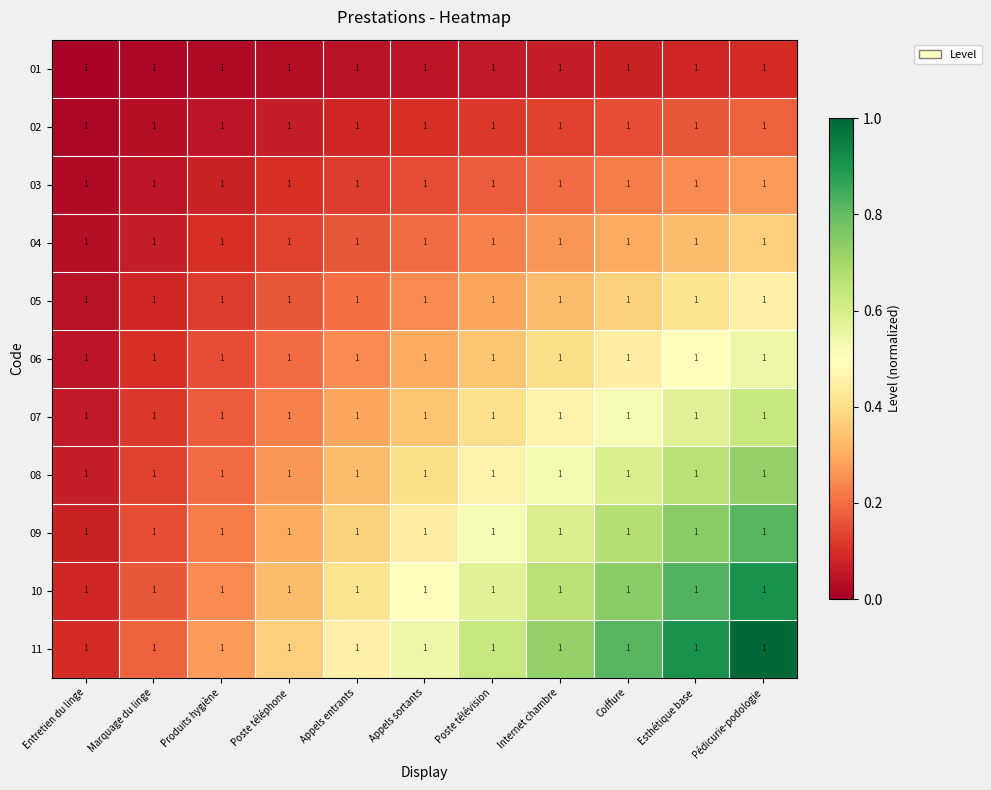

Reading left to right, what are all the values shown in this chart?

01: Entretien du linge=1.0	Marquage du linge=1.0	Produits hygiène=1.0	Poste téléphone=1.0	Appels entrants=1.0	Appels sortants=1.0	Poste télévision=1.0	Internet chambre=1.0	Coiffure=1.0	Esthétique base=1.0	Pédicurie-podologie=1.0
02: Entretien du linge=1.0	Marquage du linge=1.0	Produits hygiène=1.0	Poste téléphone=1.0	Appels entrants=1.0	Appels sortants=1.0	Poste télévision=1.0	Internet chambre=1.0	Coiffure=1.0	Esthétique base=1.0	Pédicurie-podologie=1.0
03: Entretien du linge=1.0	Marquage du linge=1.0	Produits hygiène=1.0	Poste téléphone=1.0	Appels entrants=1.0	Appels sortants=1.0	Poste télévision=1.0	Internet chambre=1.0	Coiffure=1.0	Esthétique base=1.0	Pédicurie-podologie=1.0
04: Entretien du linge=1.0	Marquage du linge=1.0	Produits hygiène=1.0	Poste téléphone=1.0	Appels entrants=1.0	Appels sortants=1.0	Poste télévision=1.0	Internet chambre=1.0	Coiffure=1.0	Esthétique base=1.0	Pédicurie-podologie=1.0
05: Entretien du linge=1.0	Marquage du linge=1.0	Produits hygiène=1.0	Poste téléphone=1.0	Appels entrants=1.0	Appels sortants=1.0	Poste télévision=1.0	Internet chambre=1.0	Coiffure=1.0	Esthétique base=1.0	Pédicurie-podologie=1.0
06: Entretien du linge=1.0	Marquage du linge=1.0	Produits hygiène=1.0	Poste téléphone=1.0	Appels entrants=1.0	Appels sortants=1.0	Poste télévision=1.0	Internet chambre=1.0	Coiffure=1.0	Esthétique base=1.0	Pédicurie-podologie=1.0
07: Entretien du linge=1.0	Marquage du linge=1.0	Produits hygiène=1.0	Poste téléphone=1.0	Appels entrants=1.0	Appels sortants=1.0	Poste télévision=1.0	Internet chambre=1.0	Coiffure=1.0	Esthétique base=1.0	Pédicurie-podologie=1.0
08: Entretien du linge=1.0	Marquage du linge=1.0	Produits hygiène=1.0	Poste téléphone=1.0	Appels entrants=1.0	Appels sortants=1.0	Poste télévision=1.0	Internet chambre=1.0	Coiffure=1.0	Esthétique base=1.0	Pédicurie-podologie=1.0
09: Entretien du linge=1.0	Marquage du linge=1.0	Produits hygiène=1.0	Poste téléphone=1.0	Appels entrants=1.0	Appels sortants=1.0	Poste télévision=1.0	Internet chambre=1.0	Coiffure=1.0	Esthétique base=1.0	Pédicurie-podologie=1.0
10: Entretien du linge=1.0	Marquage du linge=1.0	Produits hygiène=1.0	Poste téléphone=1.0	Appels entrants=1.0	Appels sortants=1.0	Poste télévision=1.0	Internet chambre=1.0	Coiffure=1.0	Esthétique base=1.0	Pédicurie-podologie=1.0
11: Entretien du linge=1.0	Marquage du linge=1.0	Produits hygiène=1.0	Poste téléphone=1.0	Appels entrants=1.0	Appels sortants=1.0	Poste télévision=1.0	Internet chambre=1.0	Coiffure=1.0	Esthétique base=1.0	Pédicurie-podologie=1.0